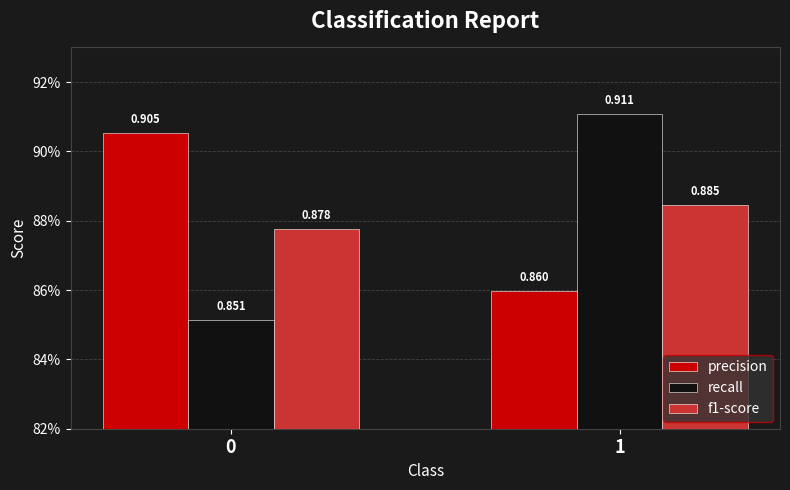

What is the value of the f1-score bar at the 2nd from the left?

0.9